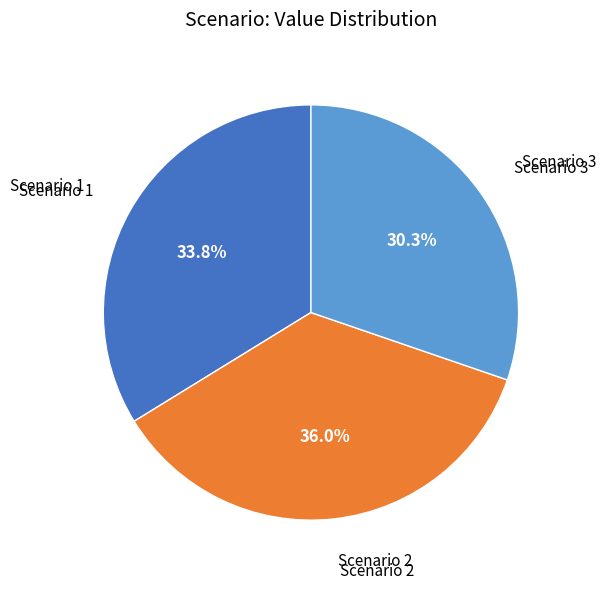

Is there a majority slice in this chart?

No